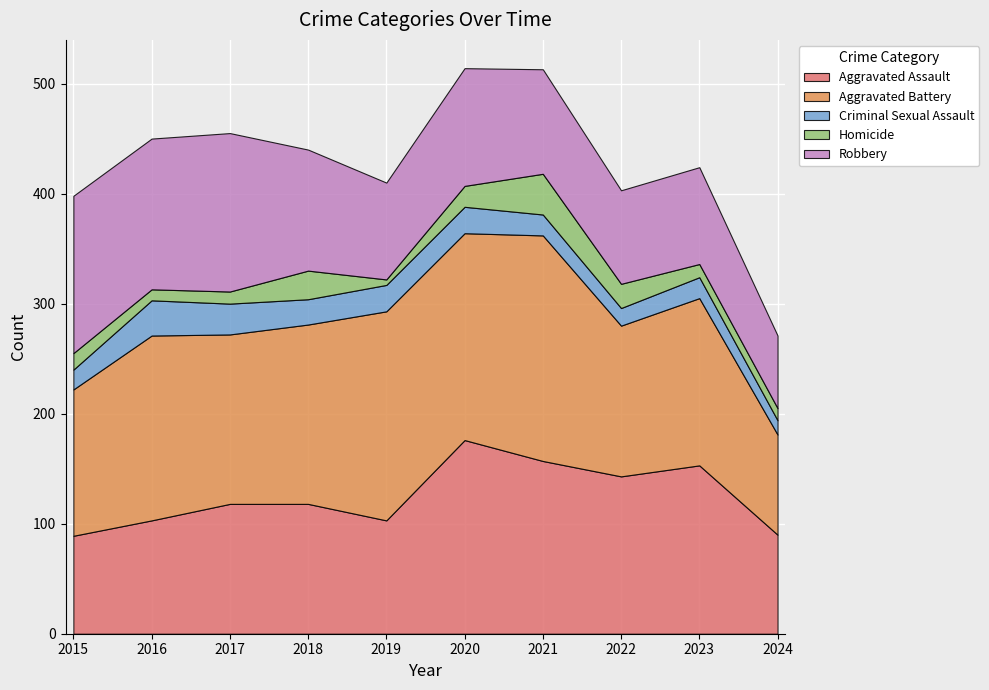

At which label does Aggravated Assault reach its minimum?

2015